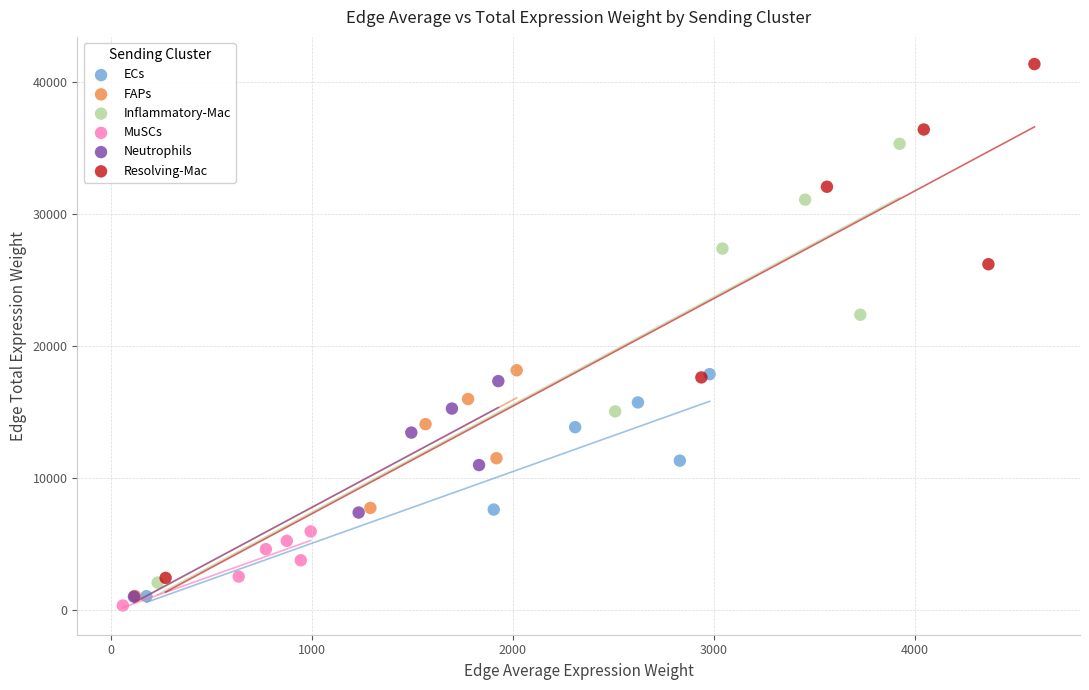

Which series reaches the maximum Y coordinate?

Resolving-Mac